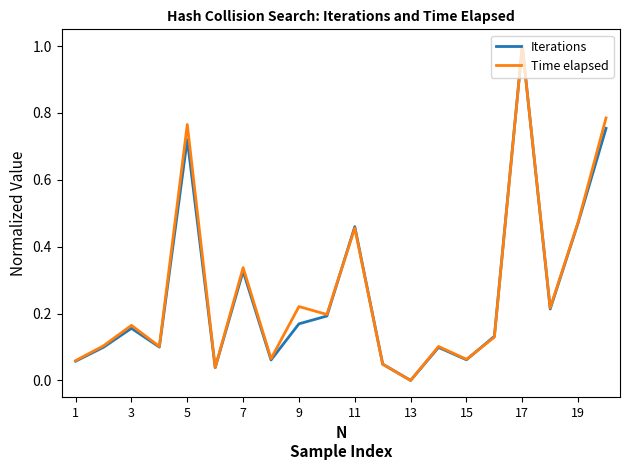

Which series has the widest spread of values?

Iterations